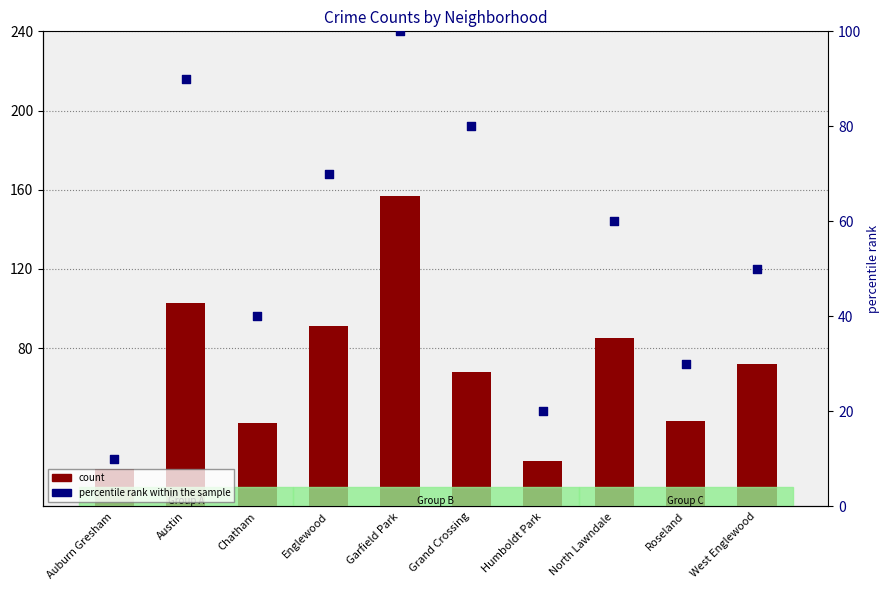

Which series reaches the maximum Y coordinate?

count